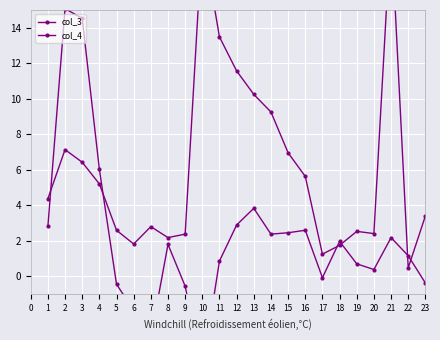

Where is the first local minimum for col_4?

6